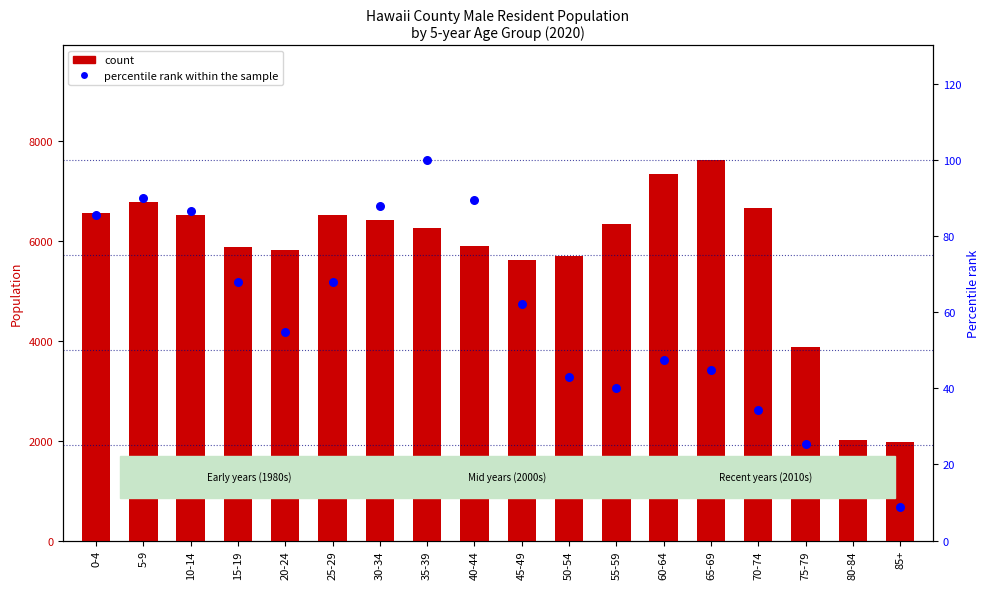

Which series reaches the maximum Y coordinate?

count